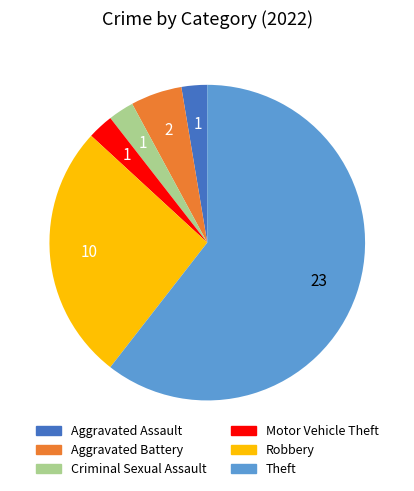

True or false: Theft accounts for 55% of the total.

False